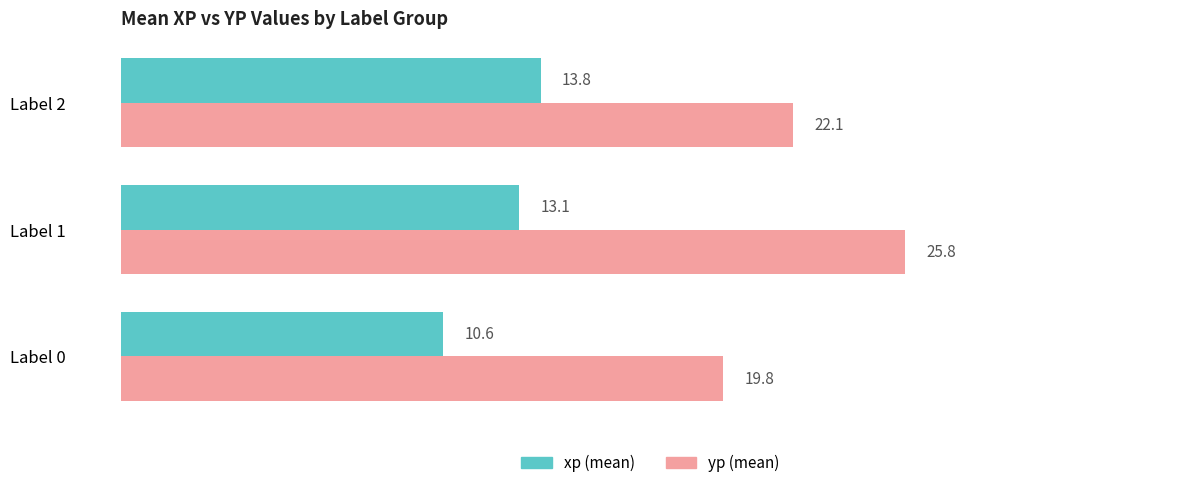

Which category has the highest value across all series?

Label 1